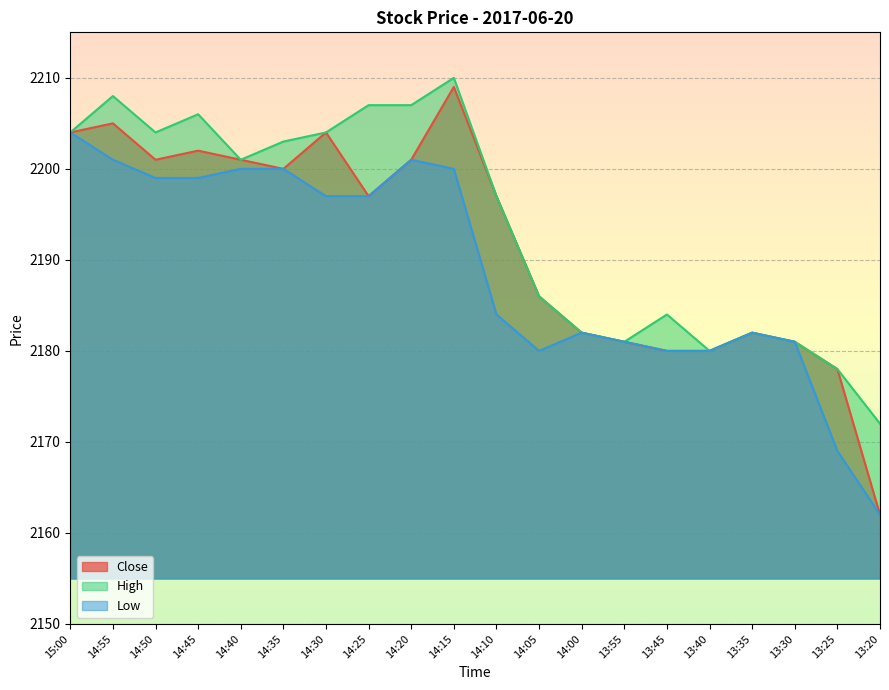

Which has a higher value, 14:30 or 15:00?

14:30